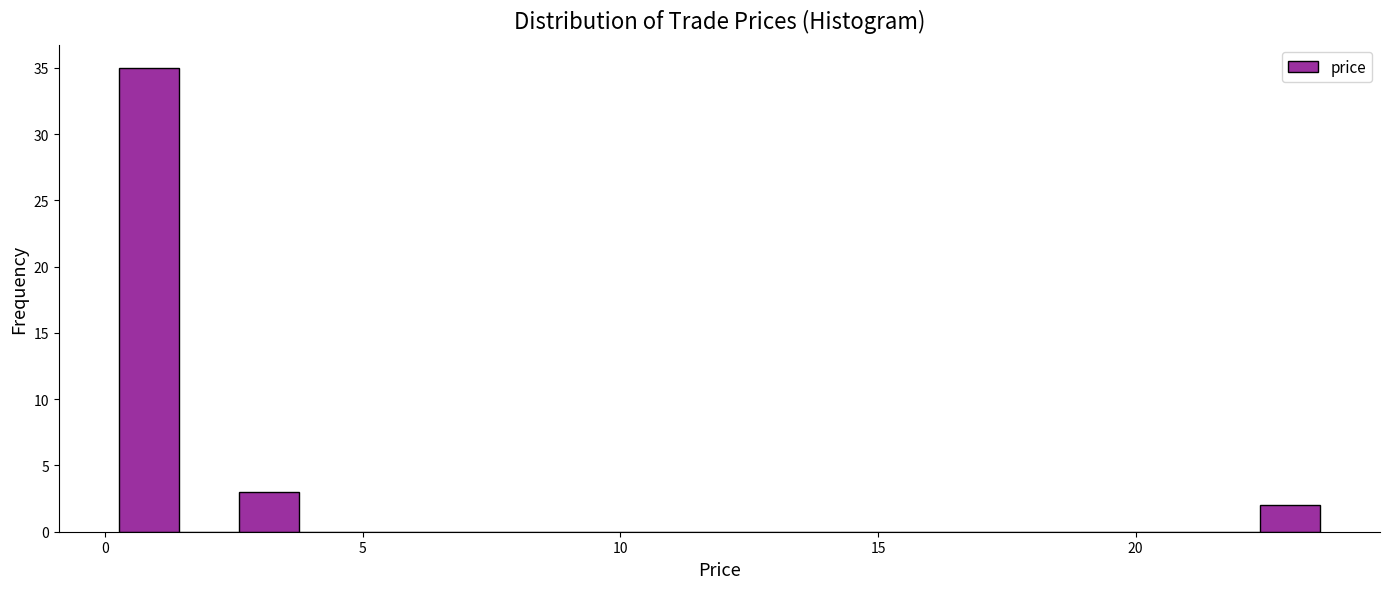

Around what value on the x-axis is the tallest bar? Give the approximate position of its centre, as read against the axis.

1.0